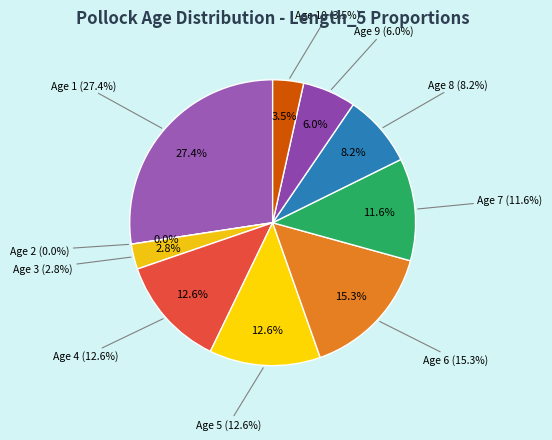

Rank the categories by value from lowest to highest.

Age 2, Age 3, Age 10, Age 9, Age 8, Age 7, Age 4, Age 5, Age 6, Age 1